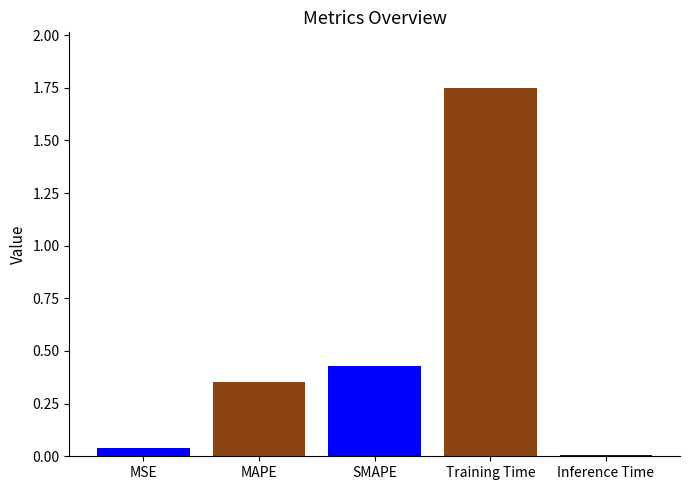

The chart shows a value of 0.0 at Inference Time. True or false?

True